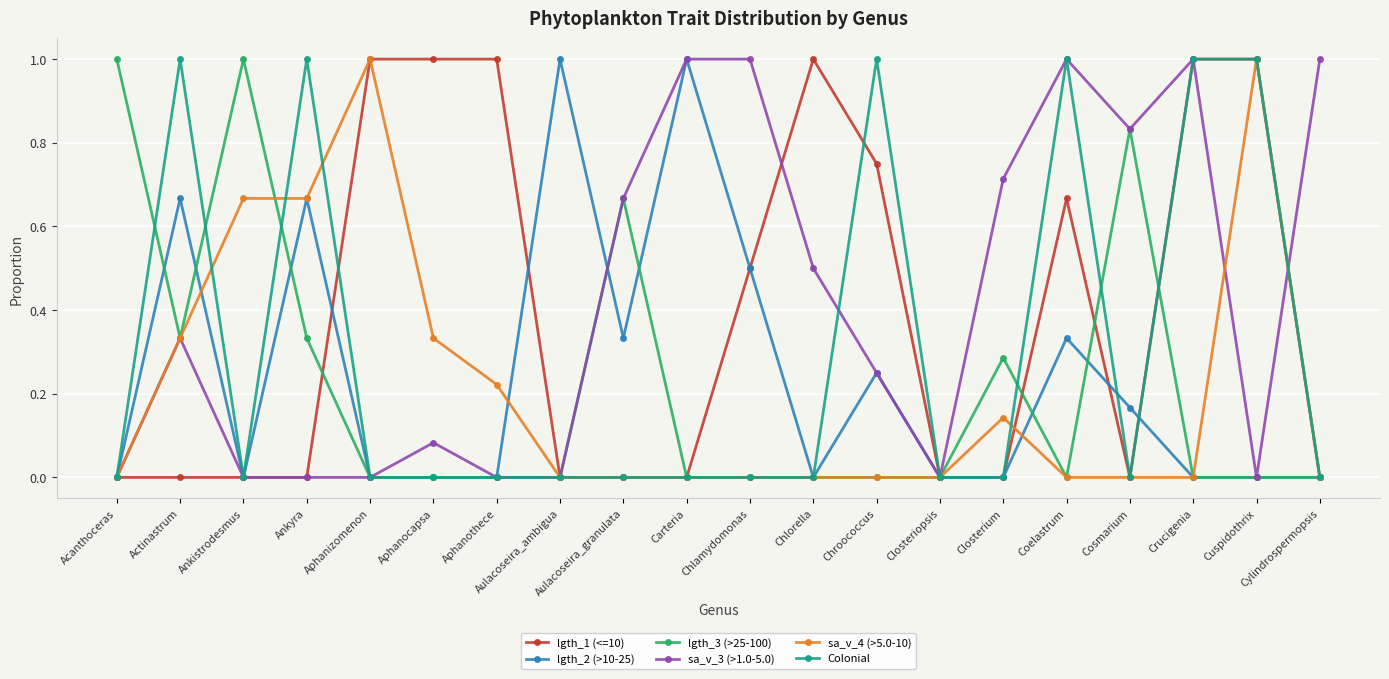

What is the spread (max minus min) of values at Aphanocapsa?

1.0